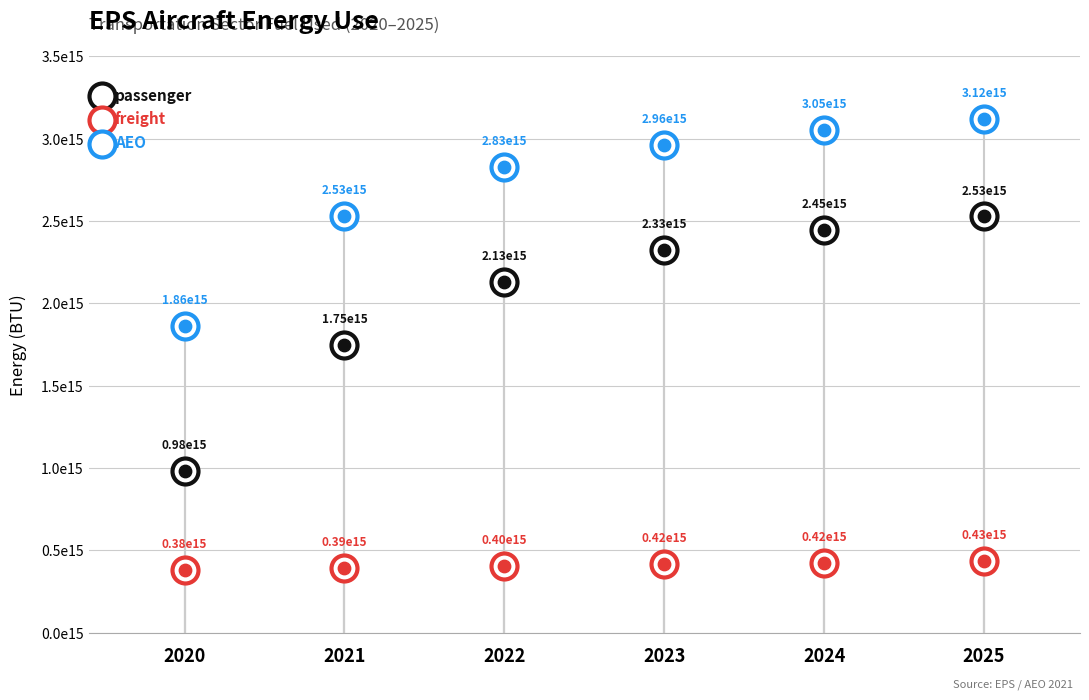

What are all the series names shown in the legend?

passenger, freight, AEO